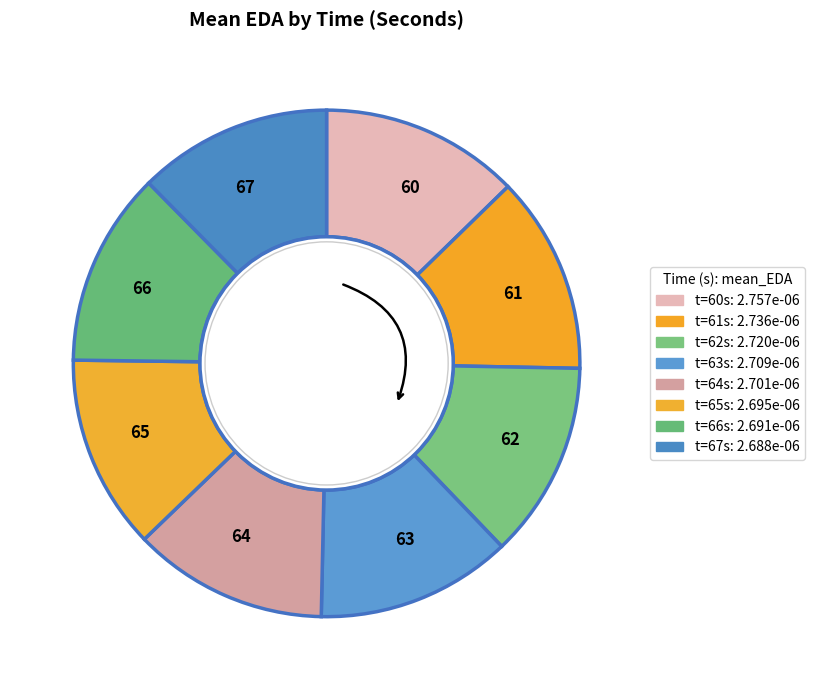

Is the sum of 61 and 62 greater than half?

No